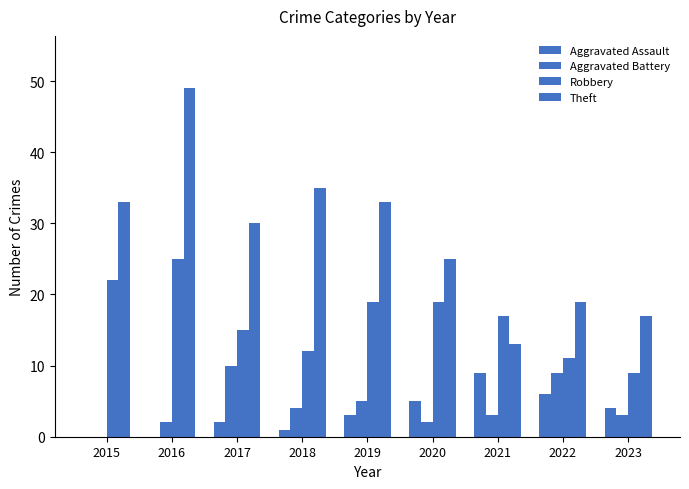

Where is Theft nearest to the value 31?

2017